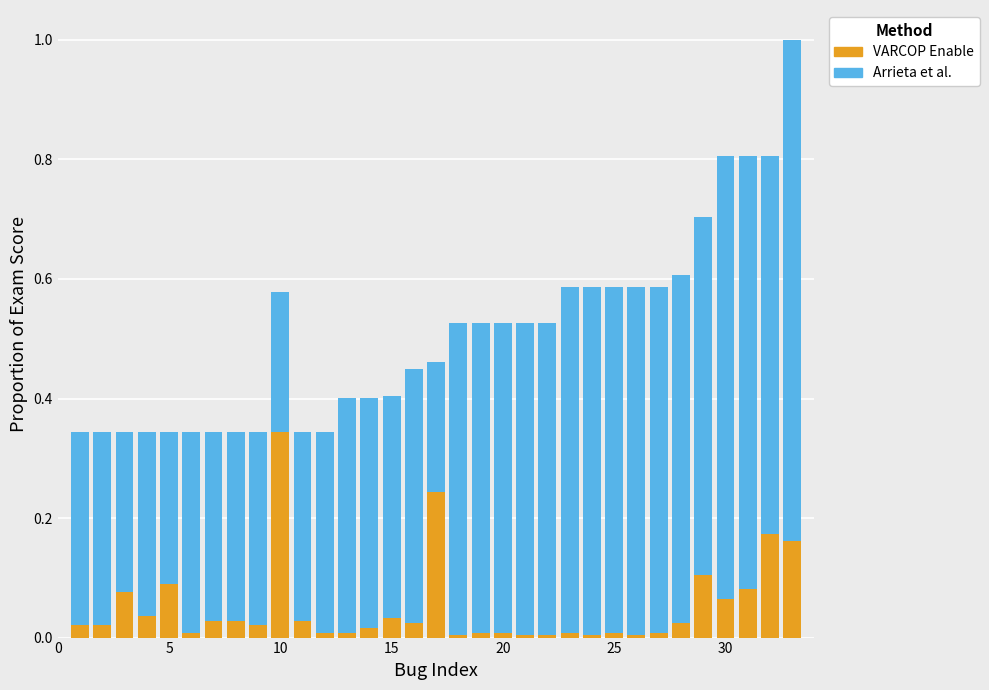

What is the highest value of the Arrieta et al. series?

0.8